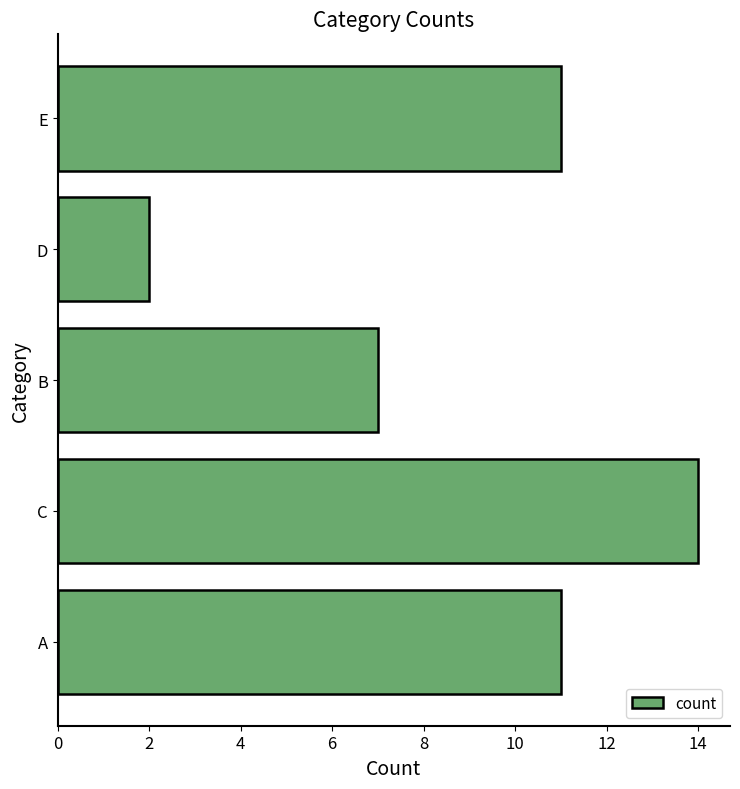

How many data points does each series have?

5